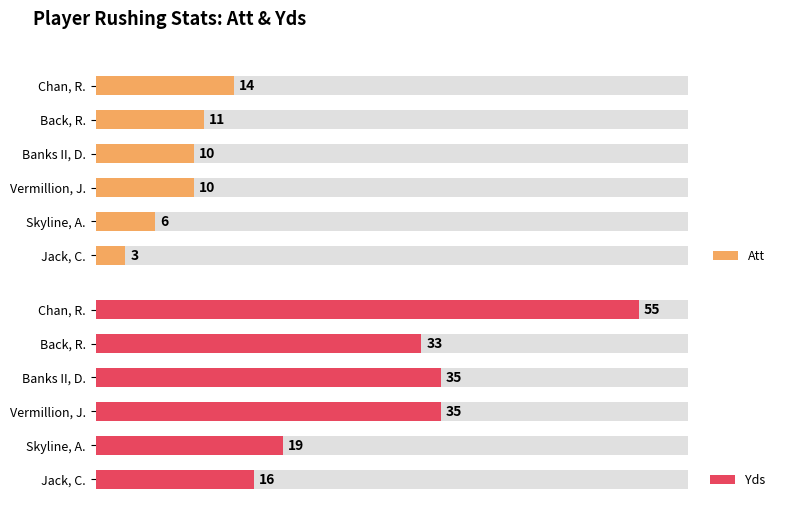

Does the chart contain stacked bars?

No